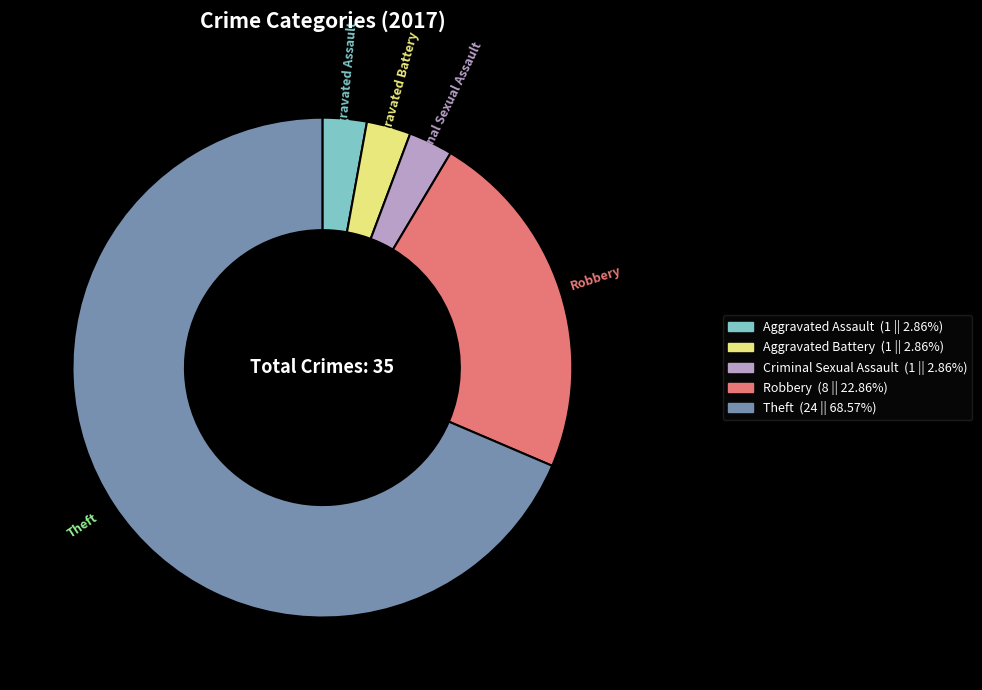

What is the largest slice in the pie chart?

Theft